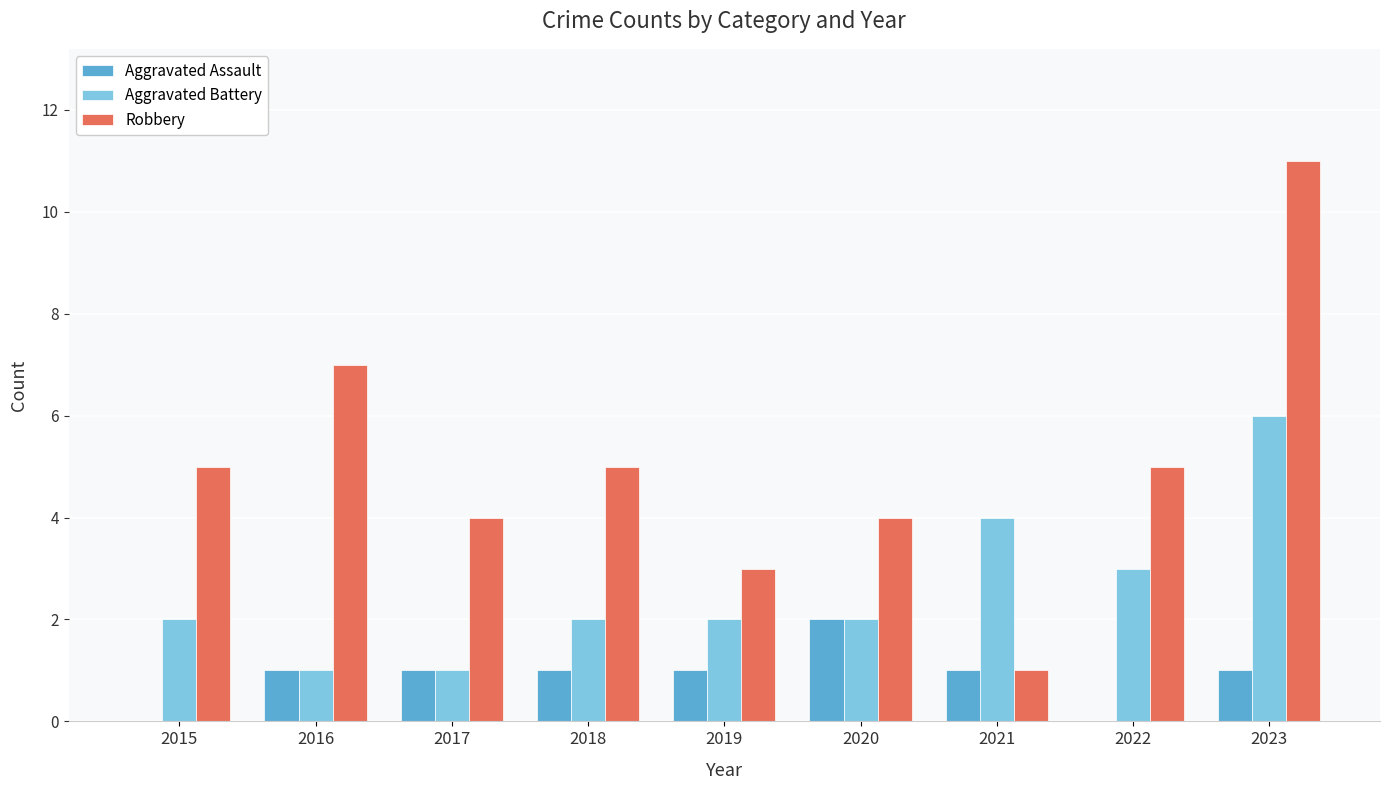

At which category is the sum across all series the highest?

2023